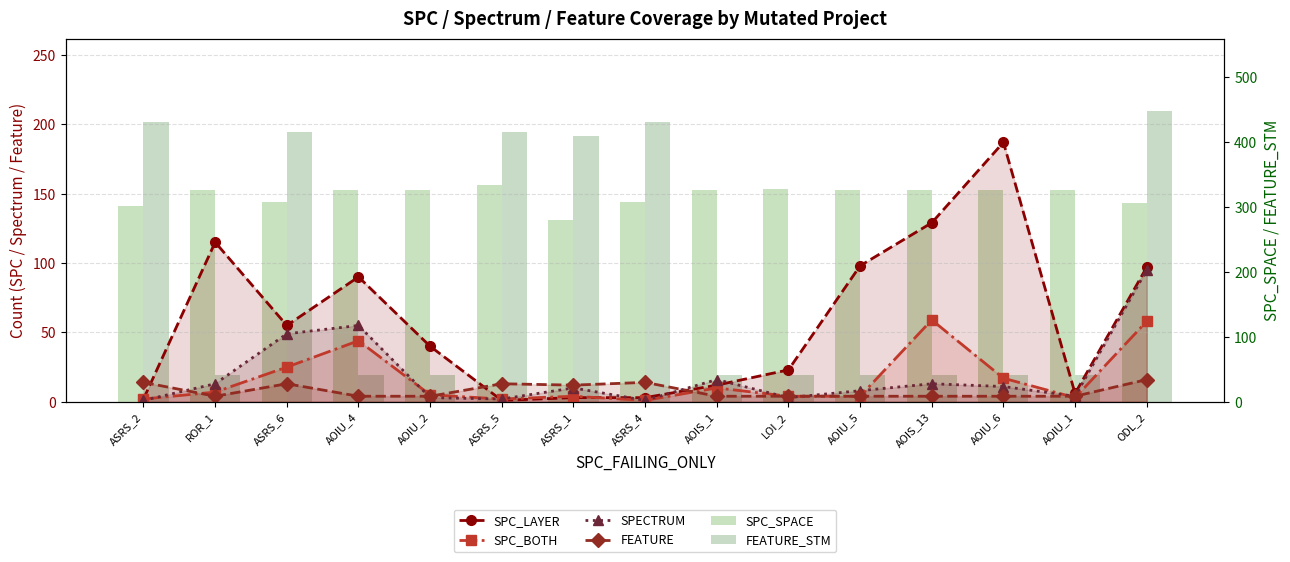

True or false: SPECTRUM has a value of 21 at ODL_2.

False